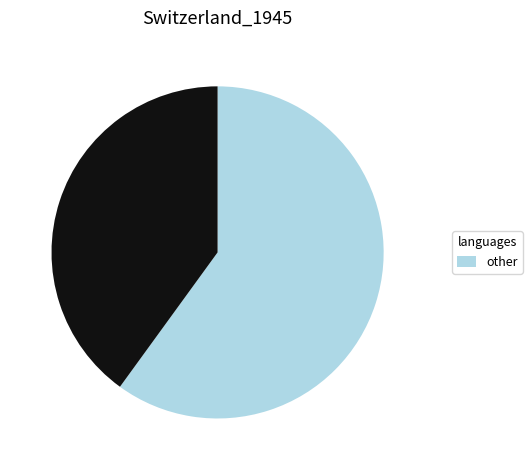

Is there any slice that represents more than half of the pie?

Yes